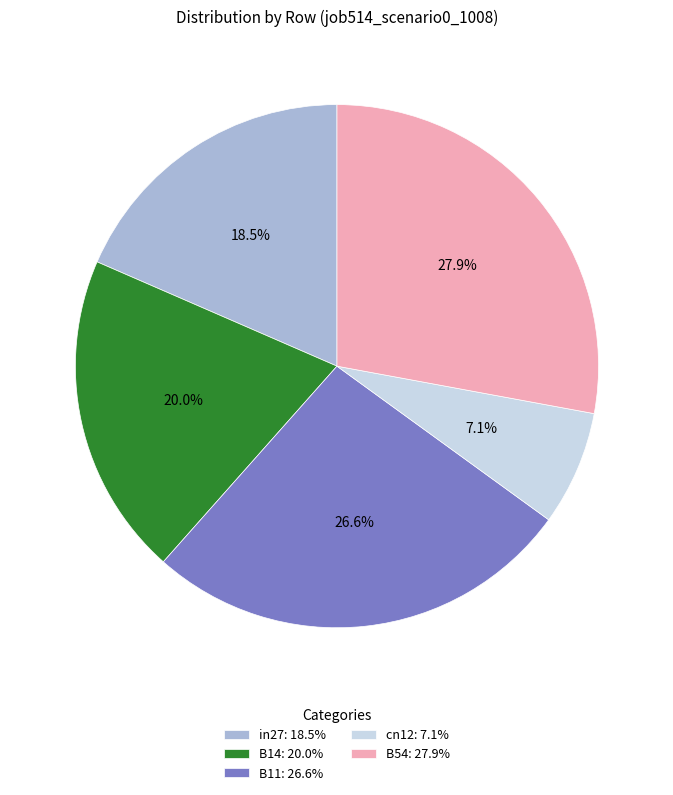

To the nearest percent, what is the difference between the in27 and cn12 slice percentages?

11%